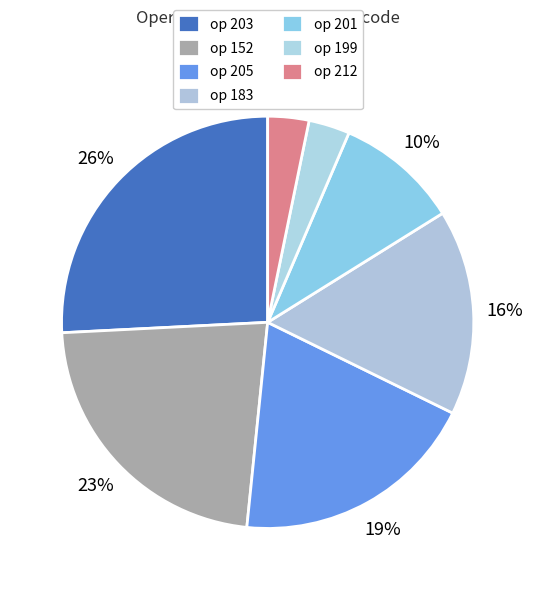

Does any single category account for the majority?

No